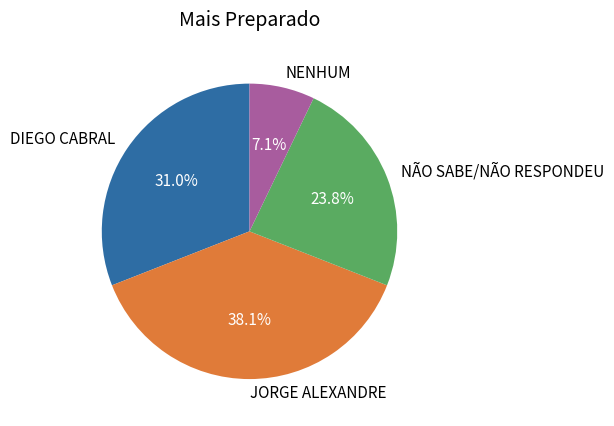

What percentage is NOT represented by NÃO SABE/NÃO RESPONDEU?

76.2%